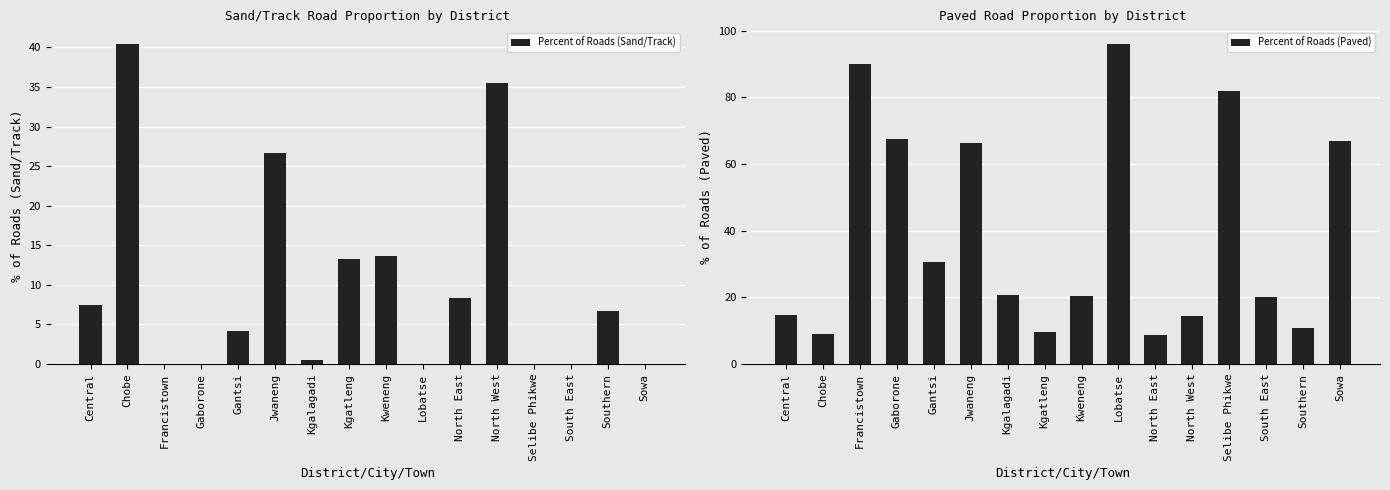

What is the total value across all series at Kgatleng?

22.8